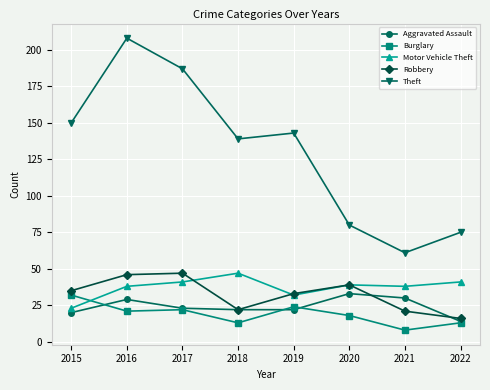

What value does the Aggravated Assault series have at 2021?

30